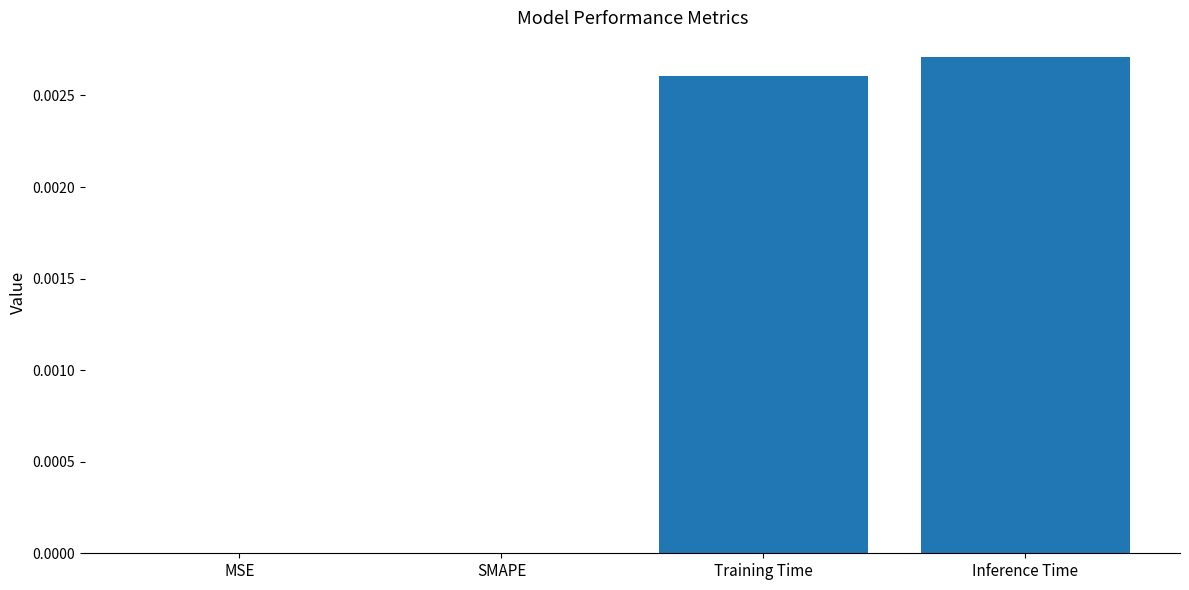

Is it true that the value at Inference Time is 0.0?

True